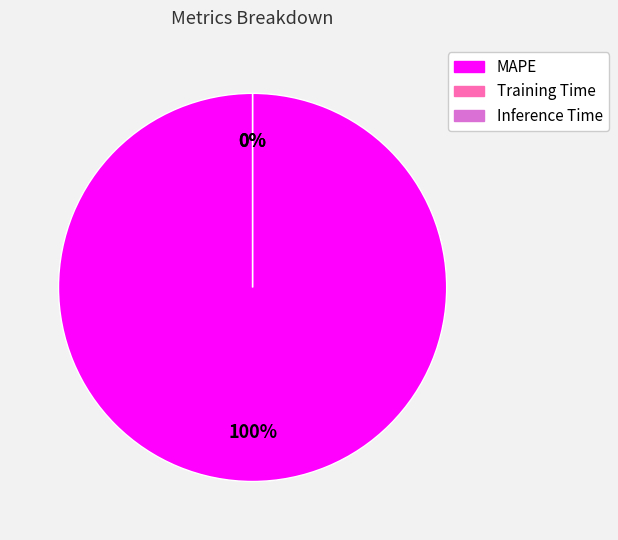

Which slice is the largest?

MAPE